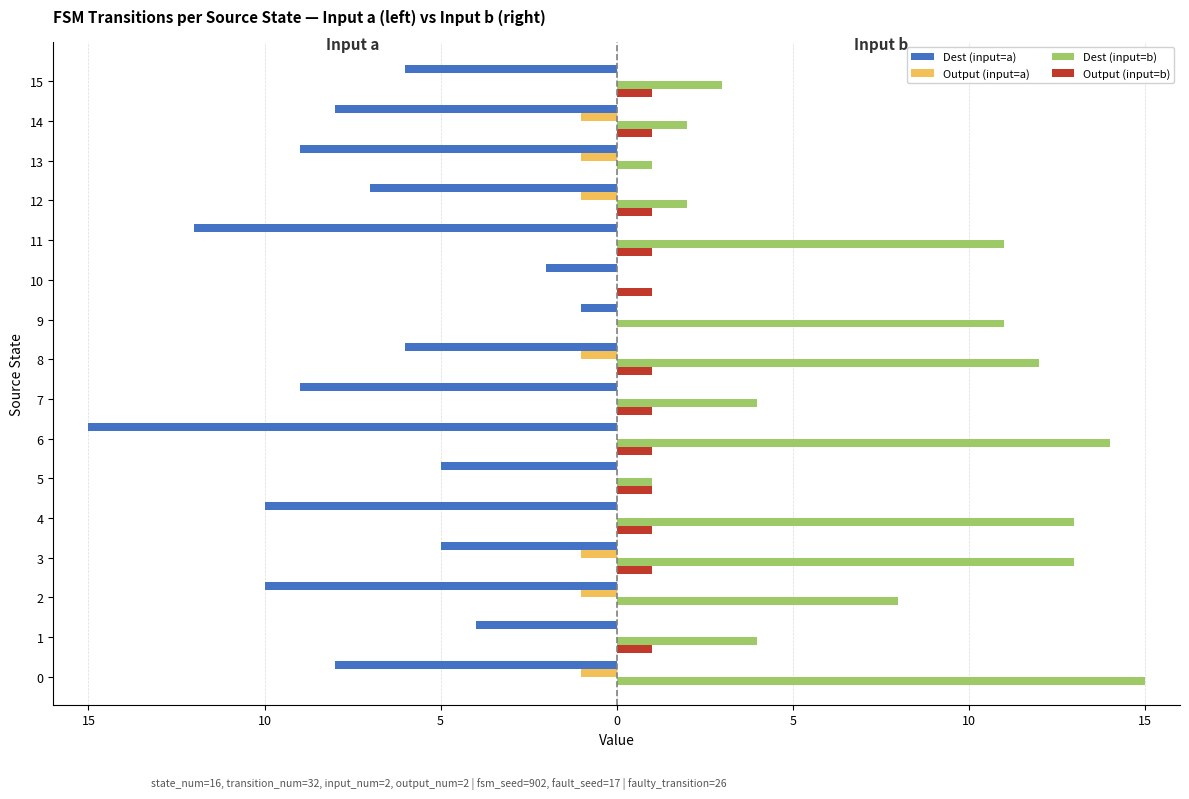

Which series changed the most between 8 and 13?

Dest (input=b)